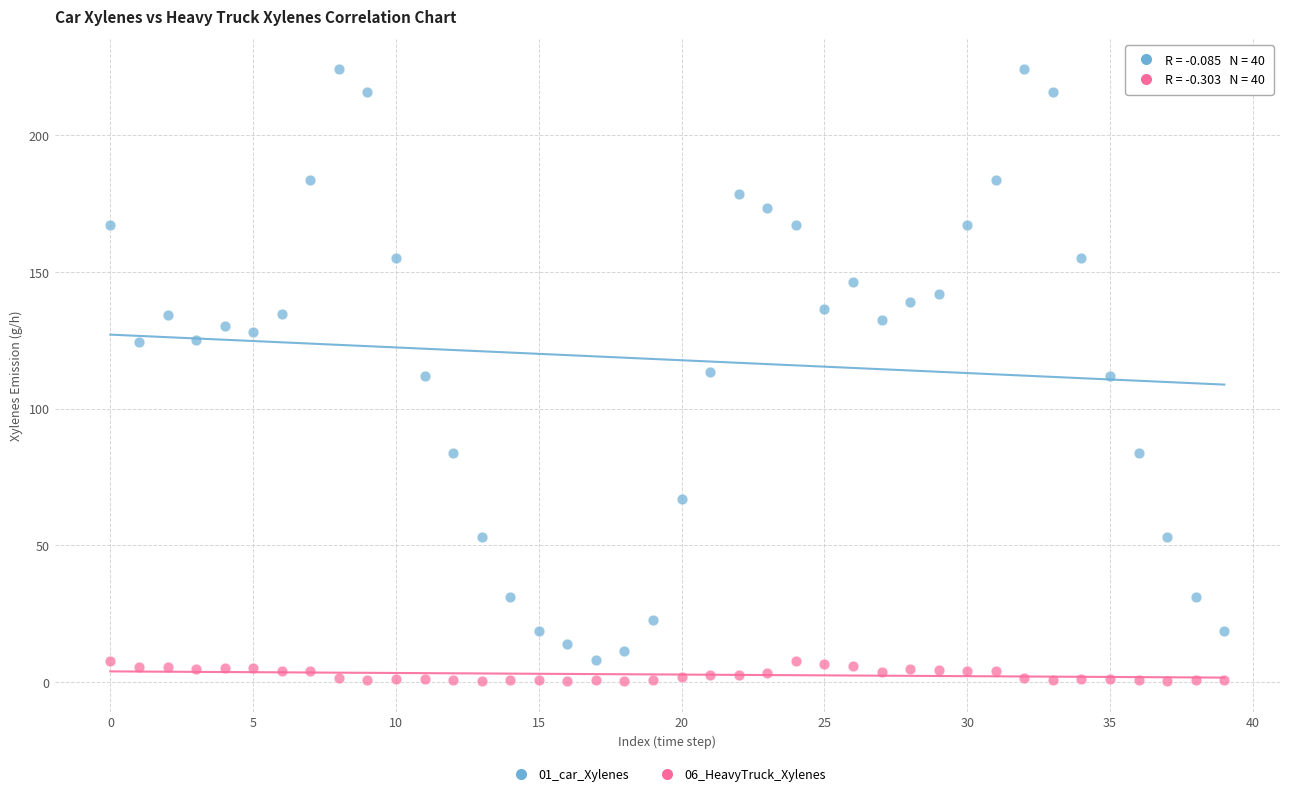

Which series contains the highest Y value?

01_car_Xylenes